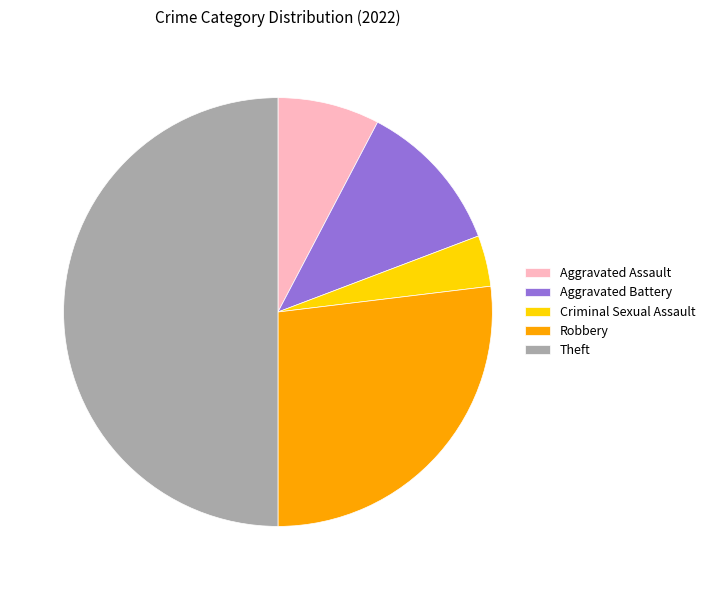

Is the sum of Aggravated Battery and Theft greater than half?

Yes